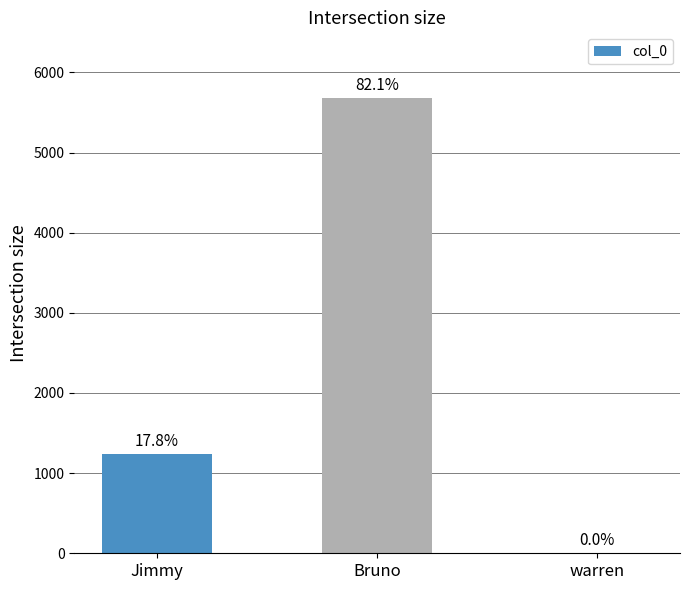

Rank the categories by value from highest to lowest.

Bruno, Jimmy, warren